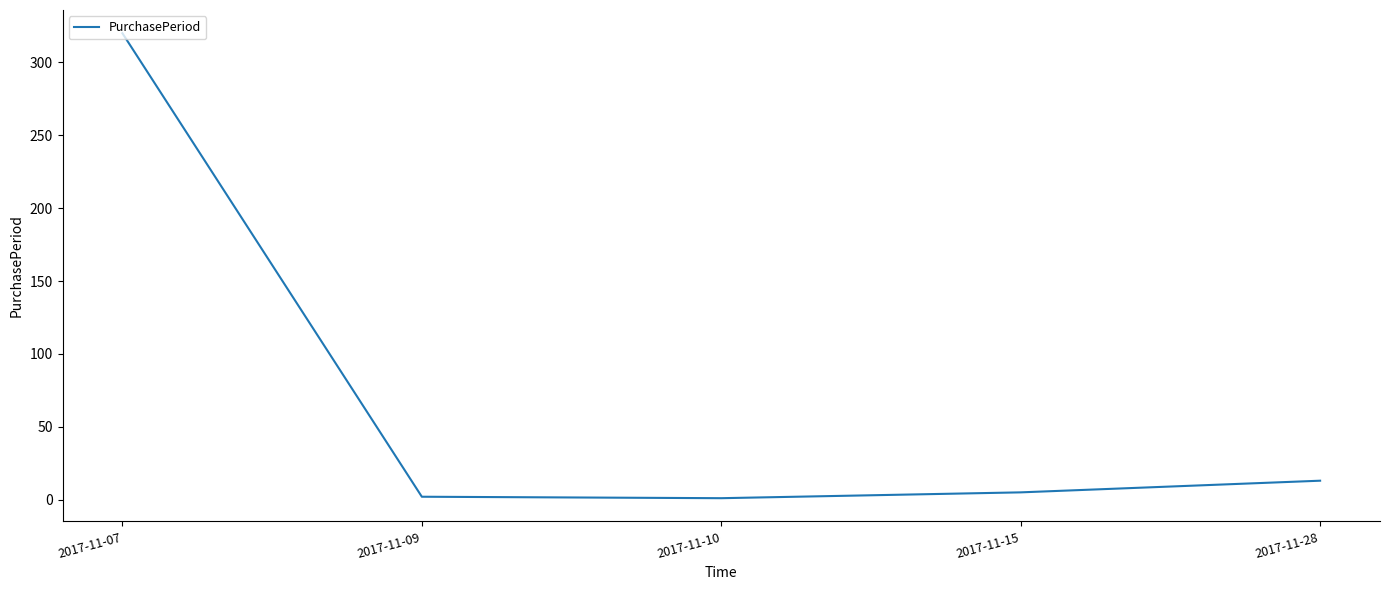

Count the number of categories in the chart.

5